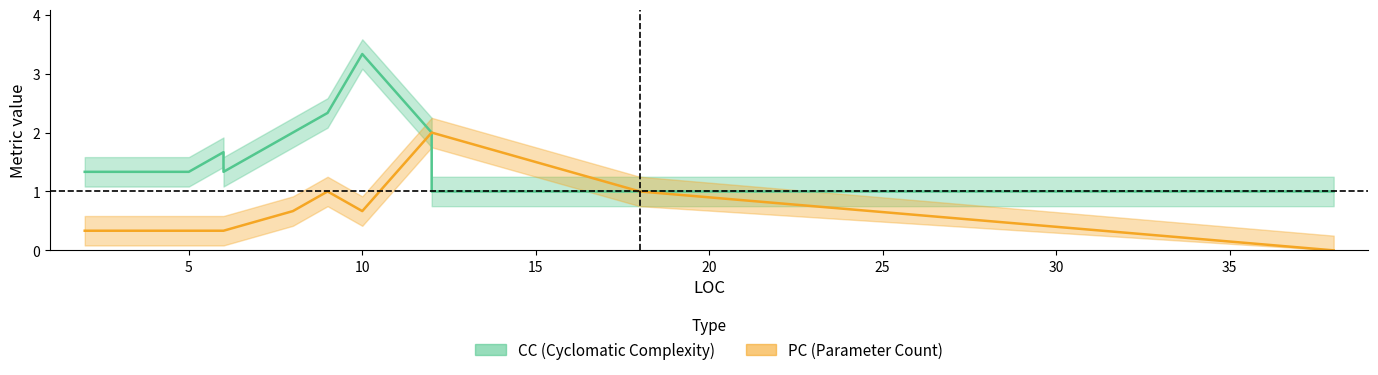

How many lines are shown in the chart?

2